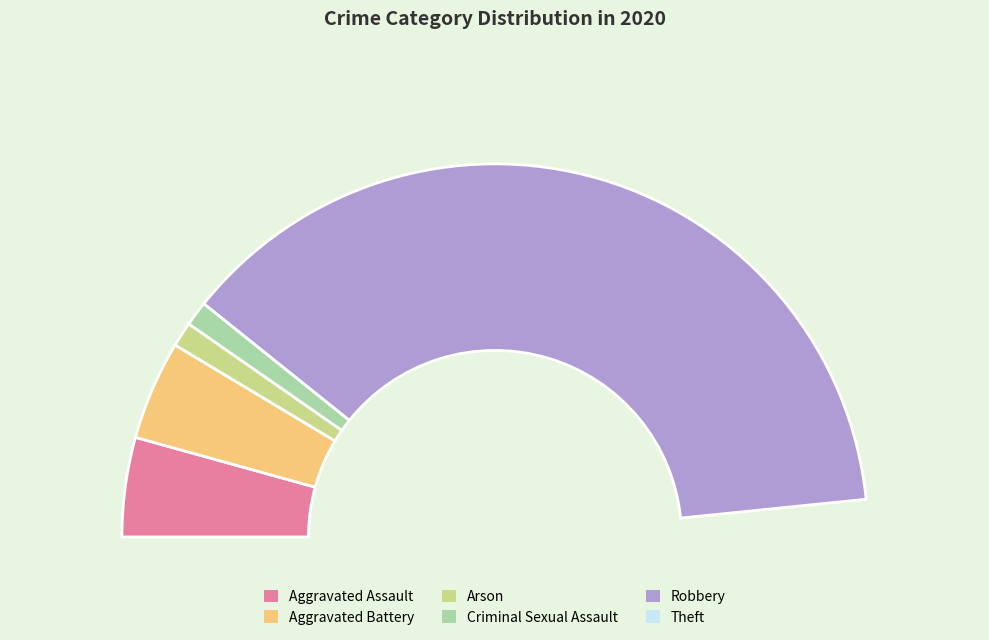

What percentage is NOT represented by Aggravated Battery?

95.7%